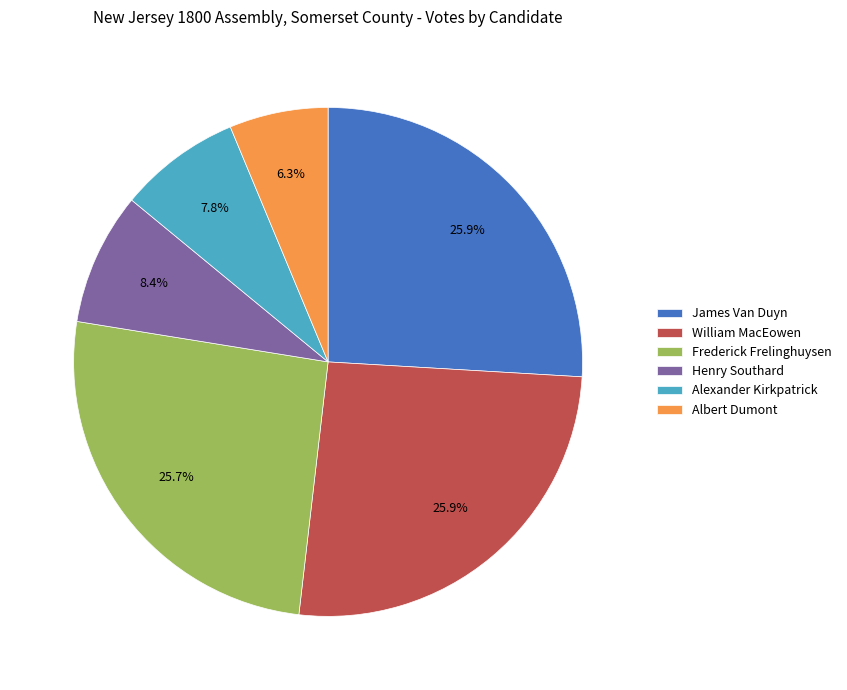

What percentage is the Alexander Kirkpatrick slice, to the nearest percent?

8%